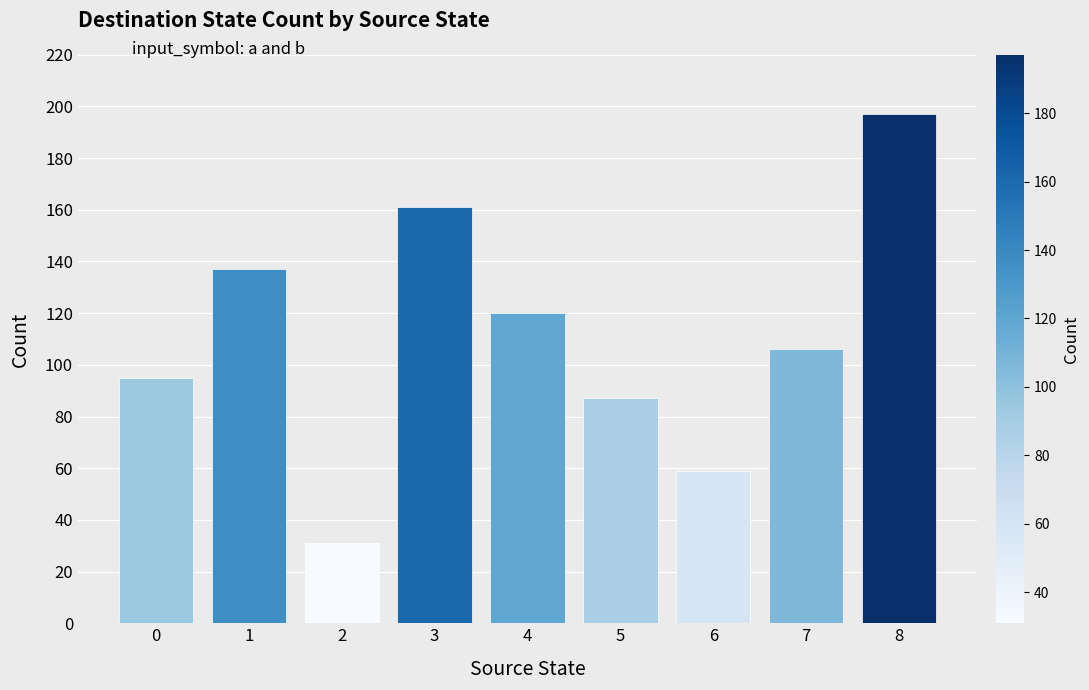

How many categories are shown in the chart?

9